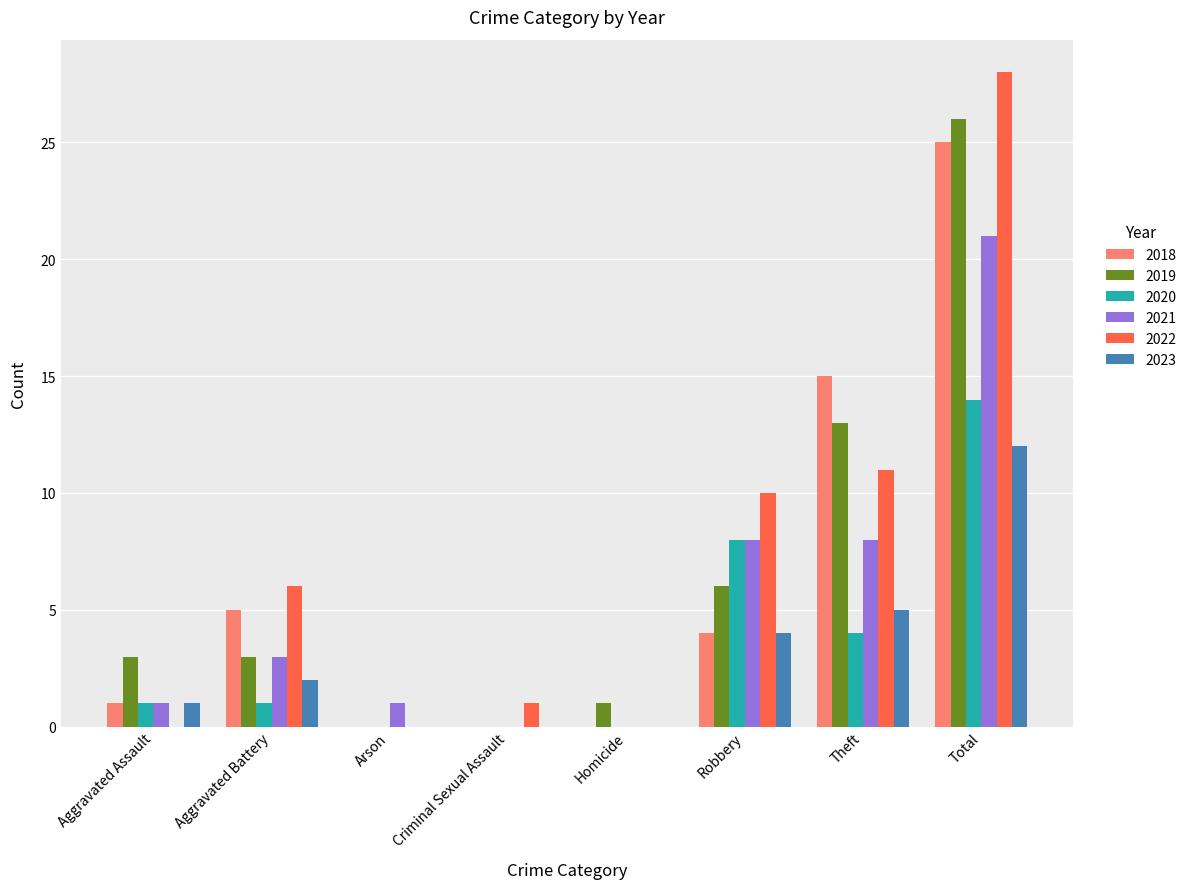

At which category does the chart reach its peak across all series?

Total